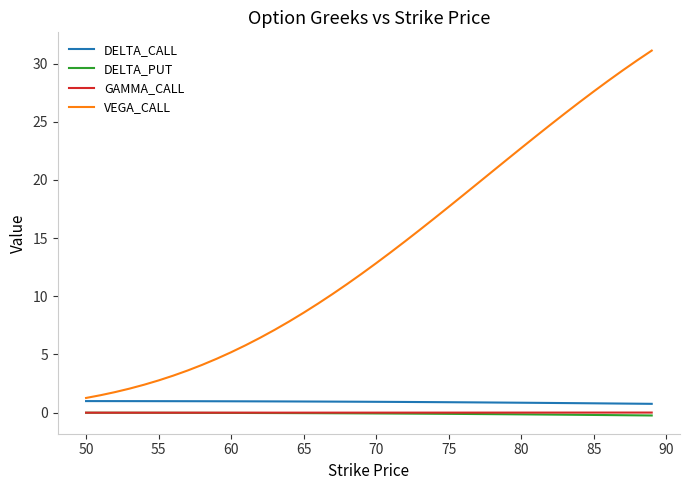

Which series has the largest range (max minus min)?

VEGA_CALL